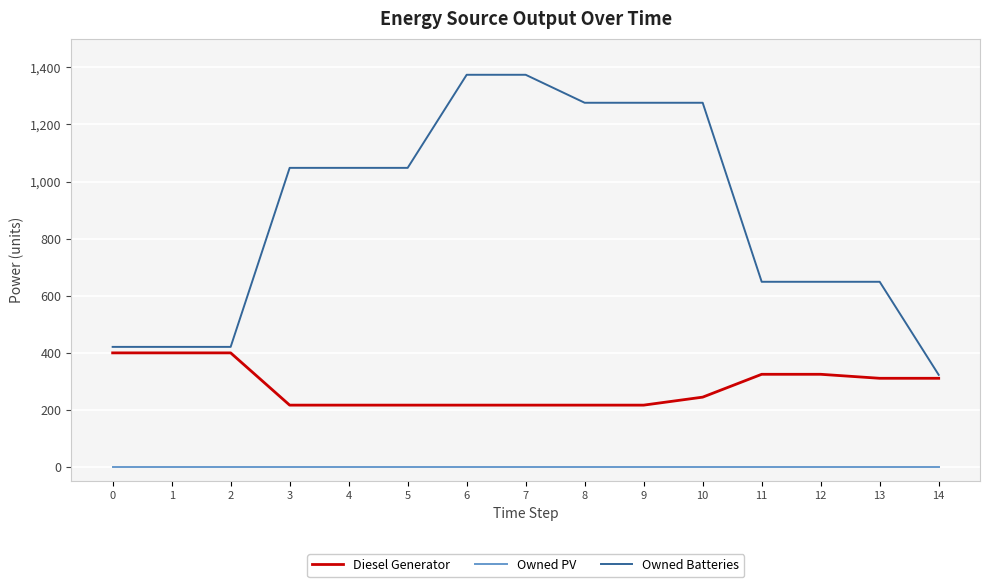

True or false: Diesel Generator and Owned PV cross at least once.

False